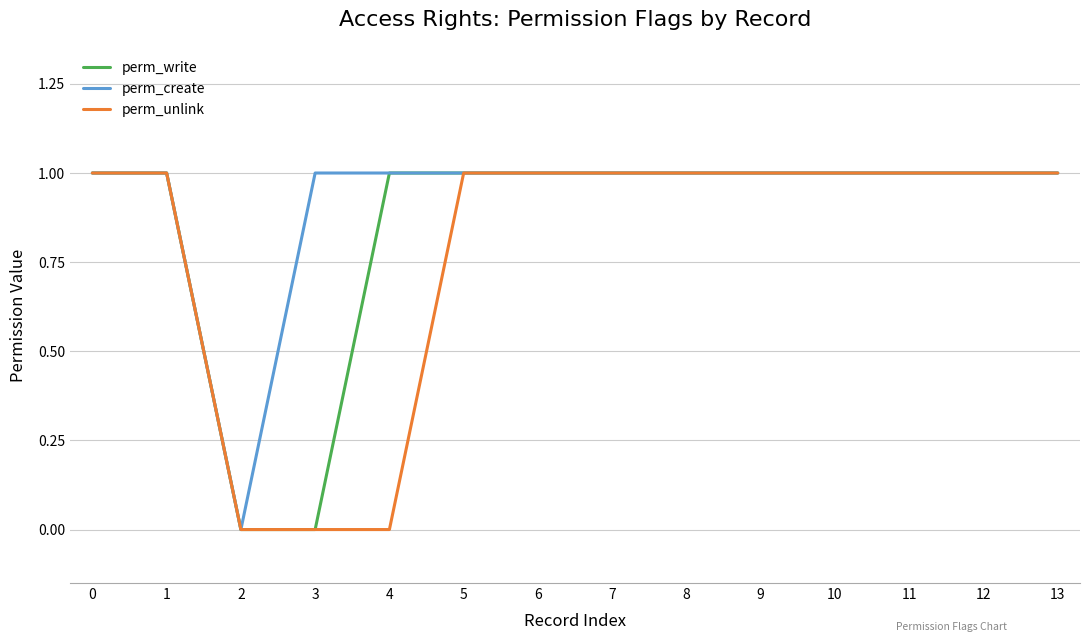

Where is the first local minimum for perm_create?

2